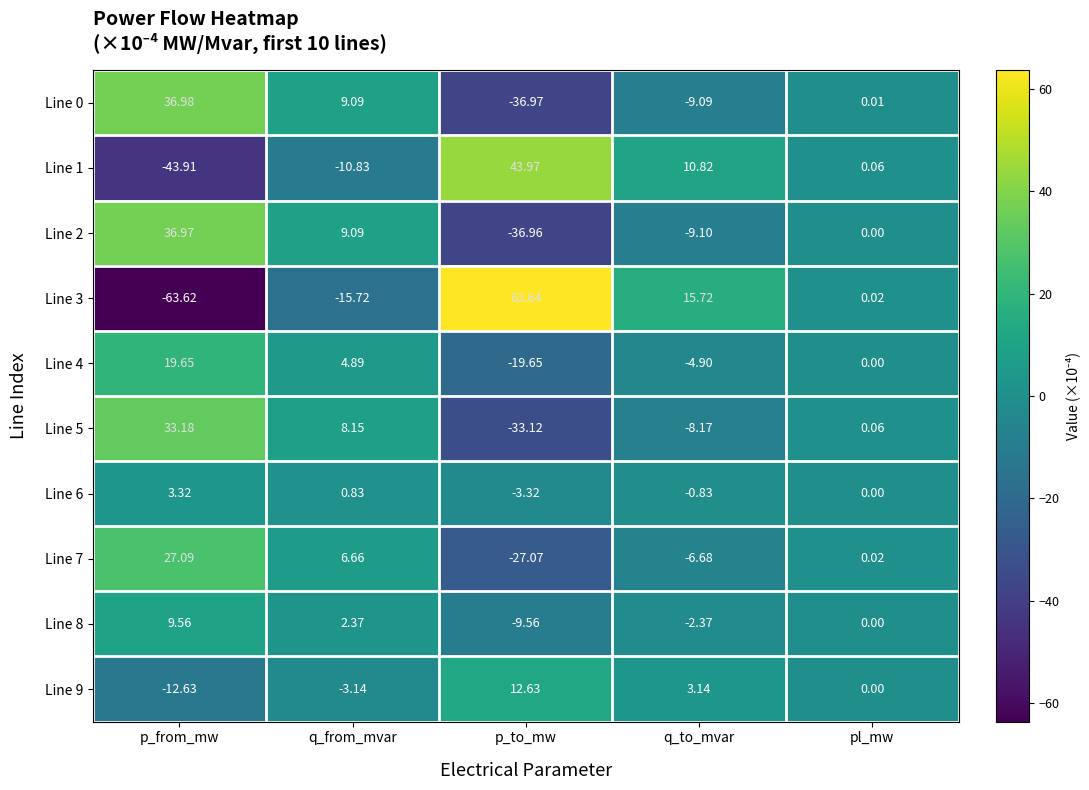

Is the value of Line 7 at pl_mw greater than the value of Line 0 at q_from_mvar?

No